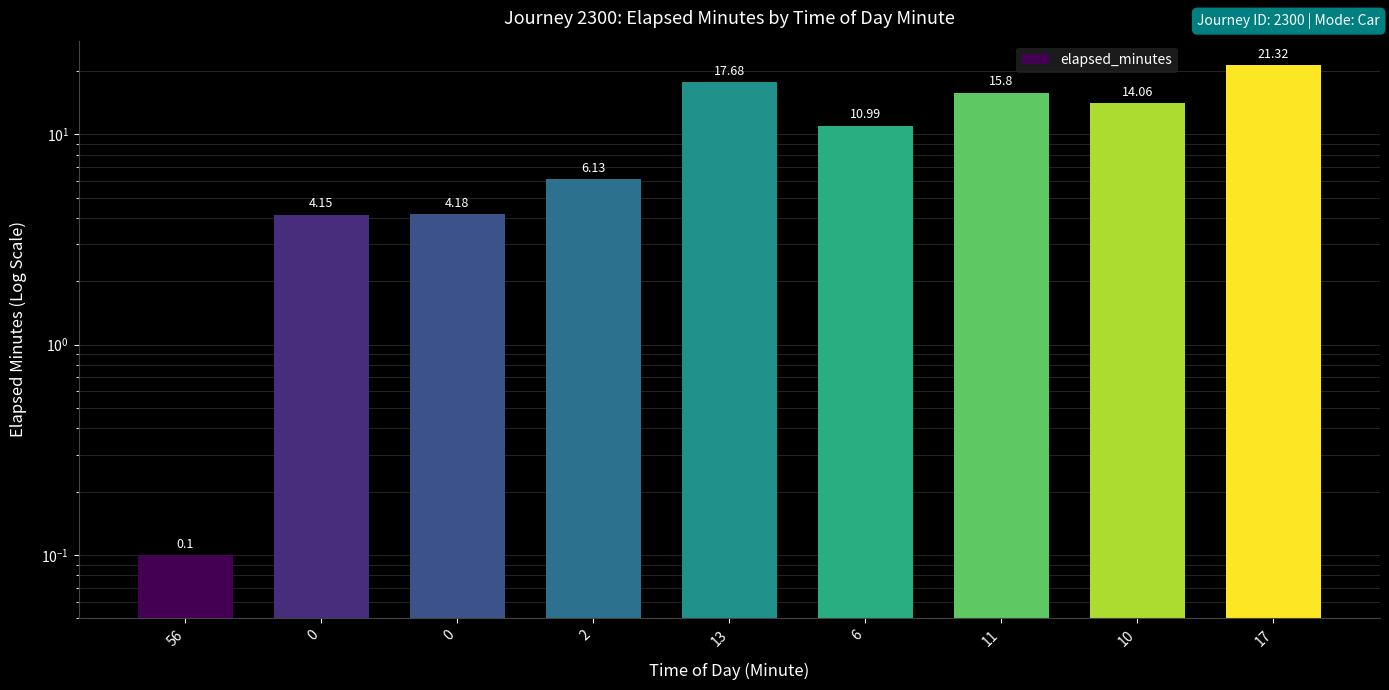

What is the smallest value displayed?

0.1